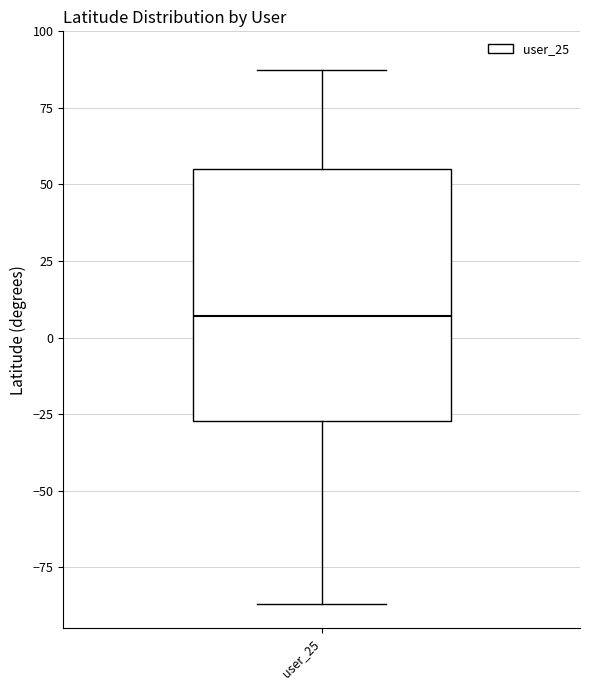

Where is the lower edge of the box for user_25 on the y-axis? The values are not printed on the chart, so give them approximately, as read against the axis.

-25